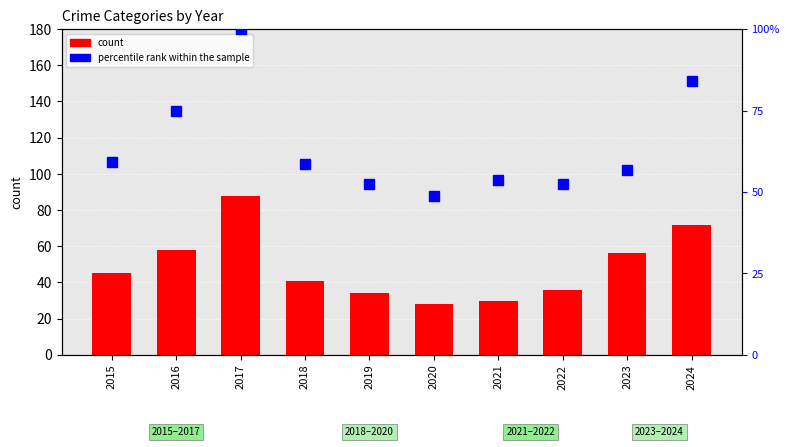

Between 2021 and 2022, which series saw the biggest shift?

Robbery